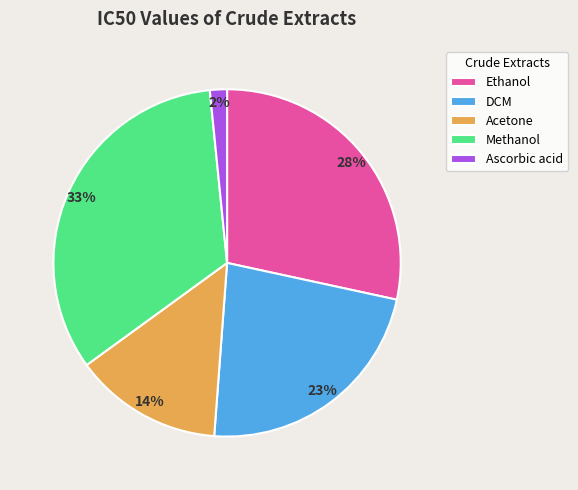

Which category has the biggest portion of the pie?

Methanol